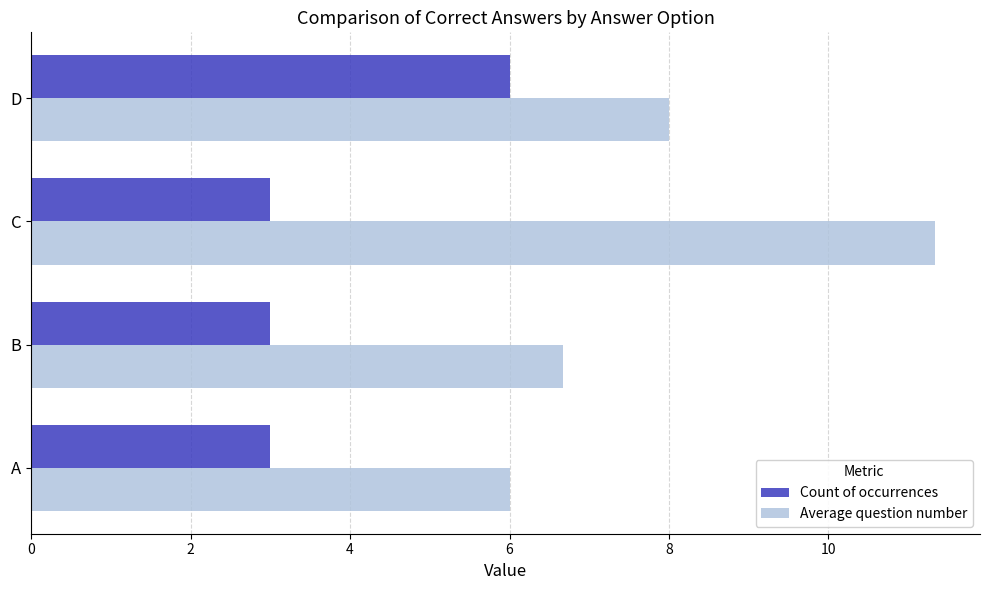

What is the greatest value displayed?

11.3